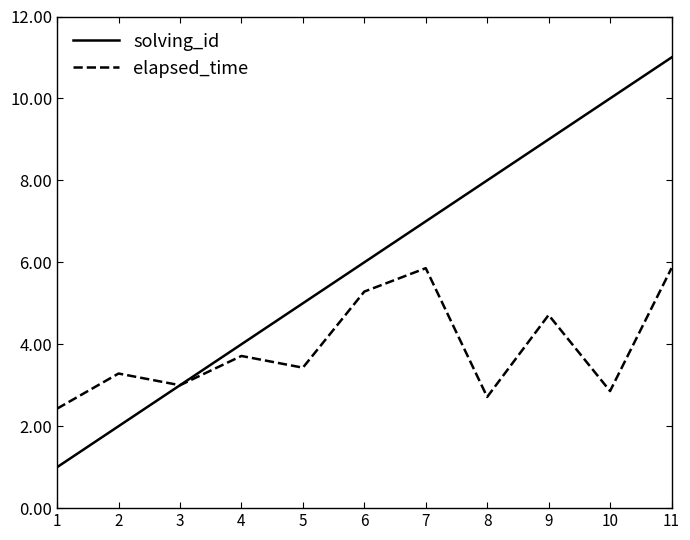

At which category is the sum across all series the highest?

11